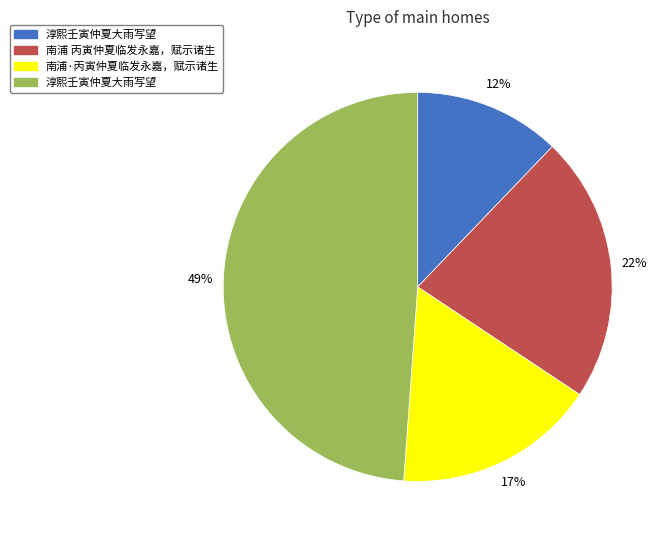

Is there any slice that represents more than half of the pie?

No